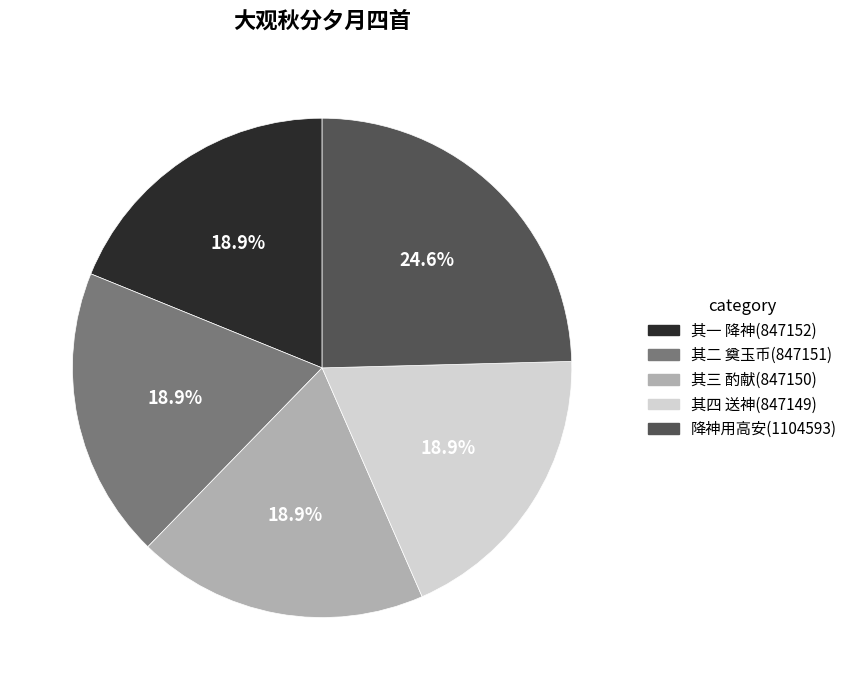

How many slices are in this pie chart?

5